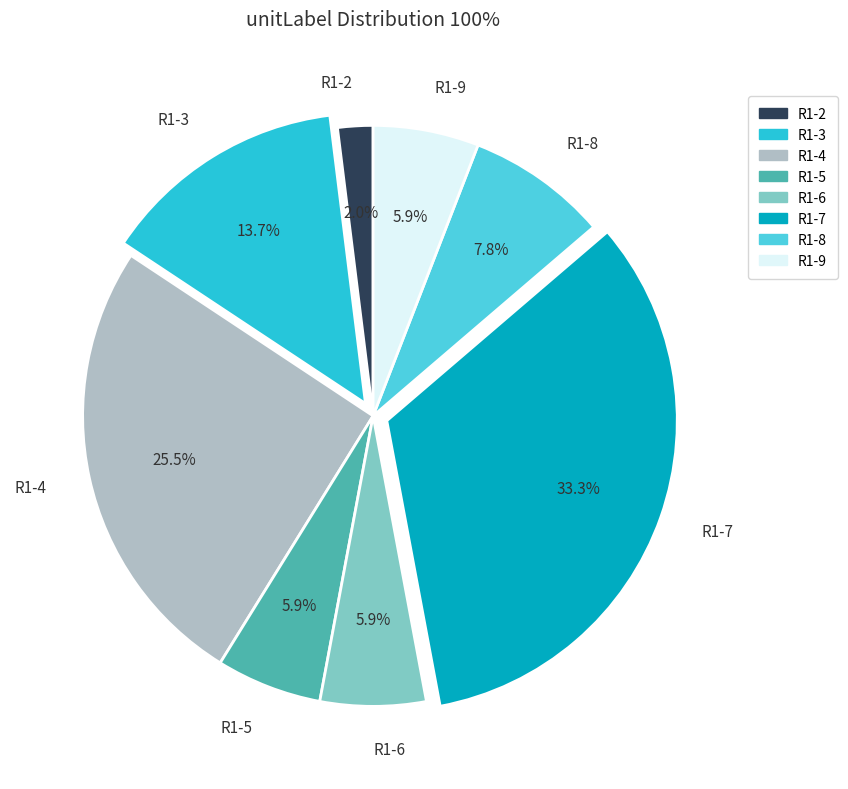

To the nearest percent, what is the combined percentage of R1-4 and R1-8?

33%